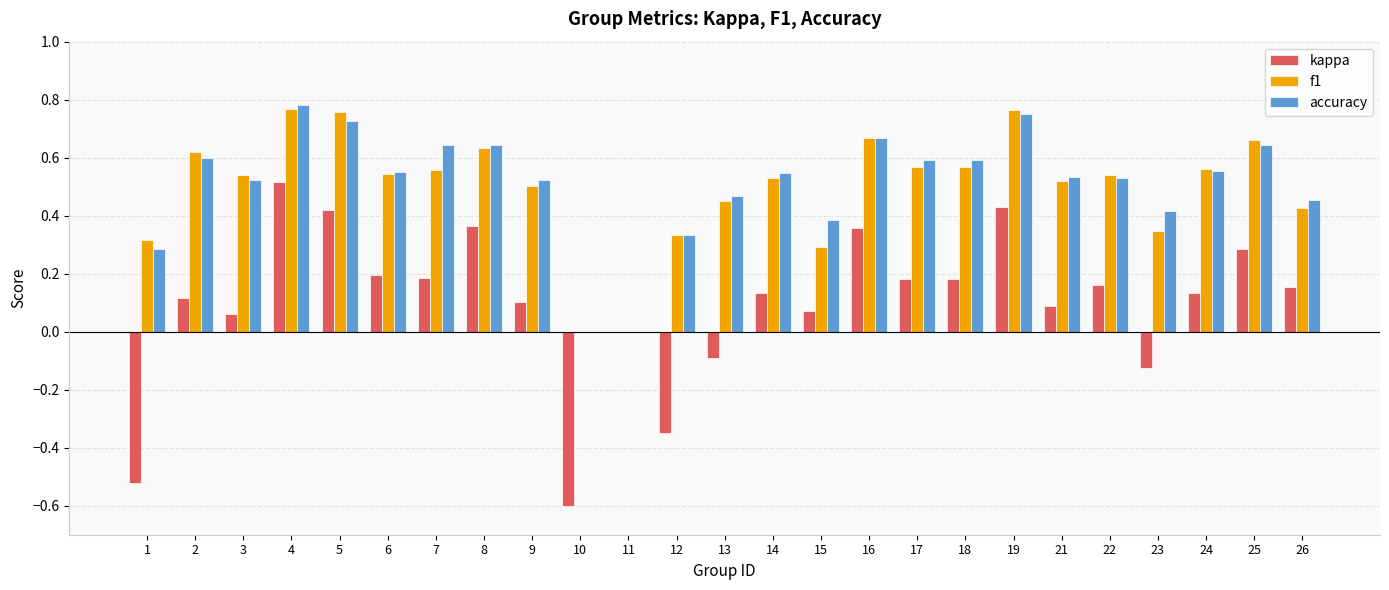

Is the value of kappa at 13 greater than the value of f1 at 18?

No